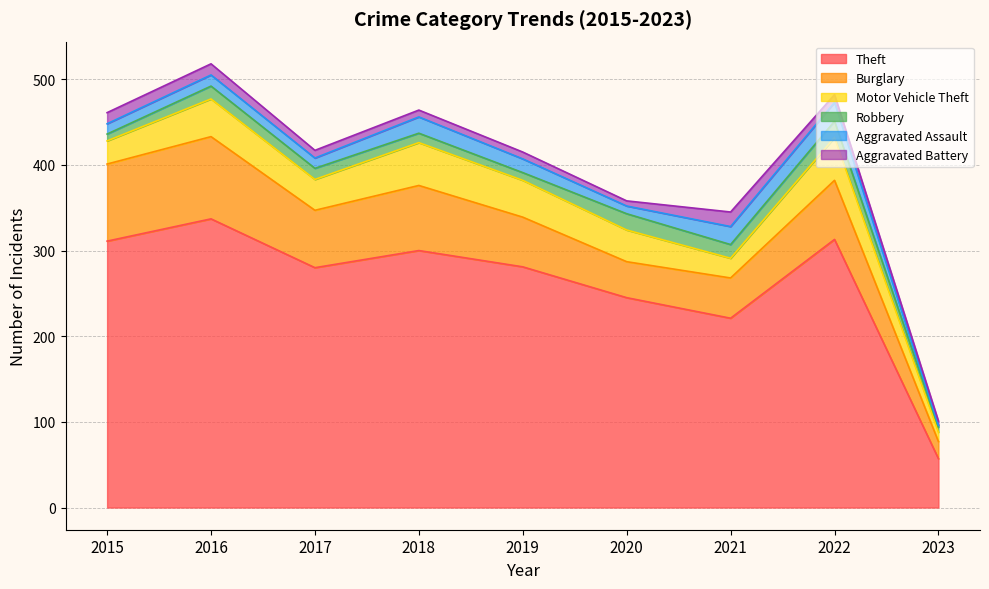

The value of Aggravated Battery at 2021 is 25. True or false?

False